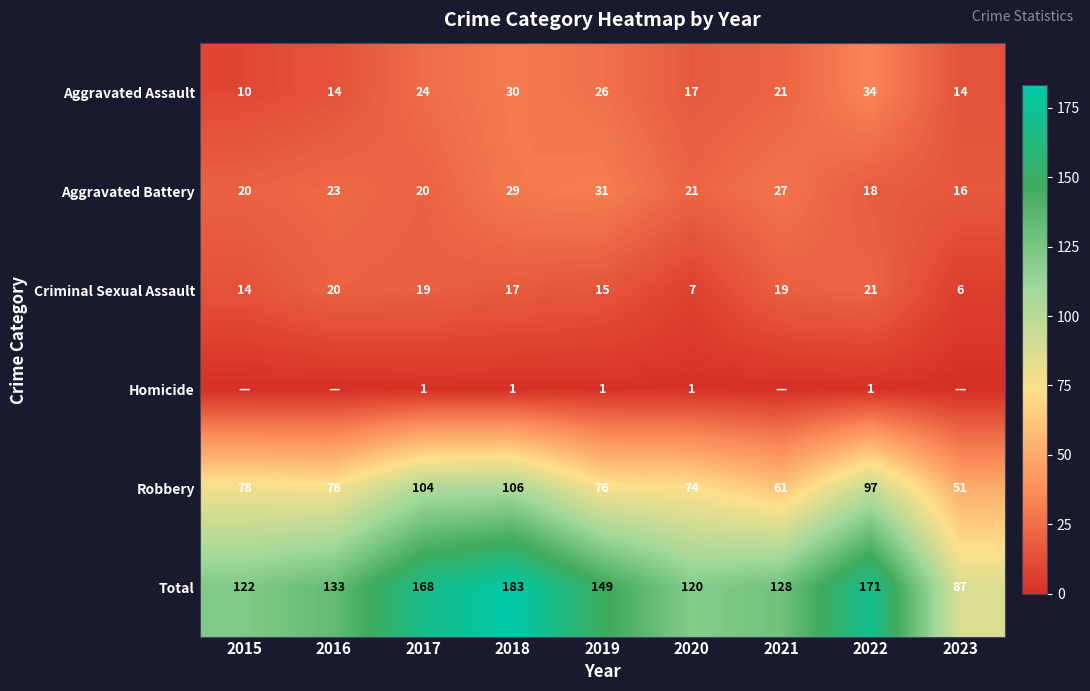

Which category has the highest value in the Criminal Sexual Assault series?

2022